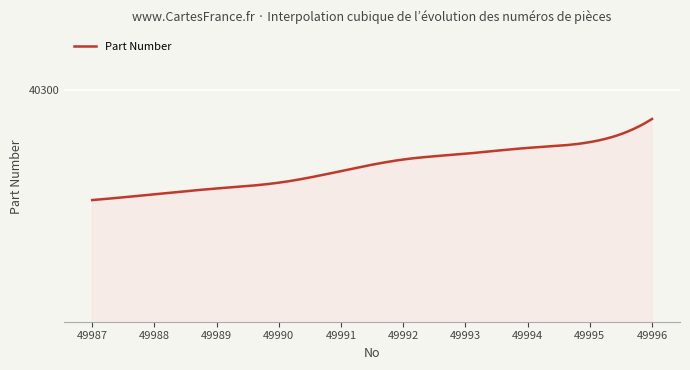

Reading left to right, what are all the values shown in this chart?

49987=40281	49988=40282	49989=40283	49990=40284	49991=40286	49992=40288	49993=40289	49994=40290	49995=40291	49996=40295